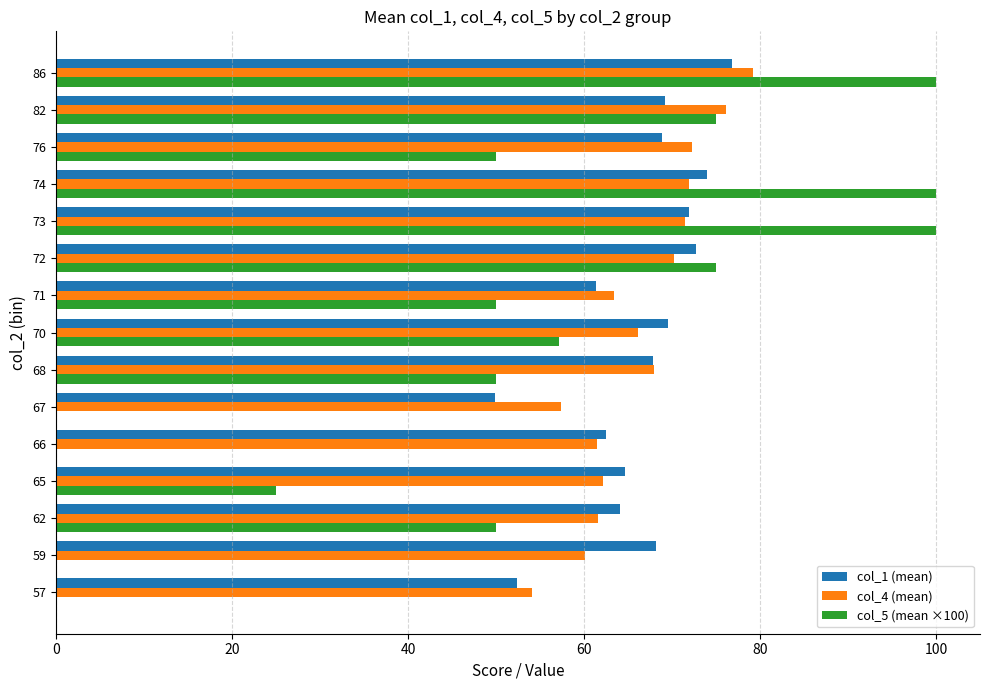

Which series changed the most between 59 and 73?

col_5 (mean ×100)